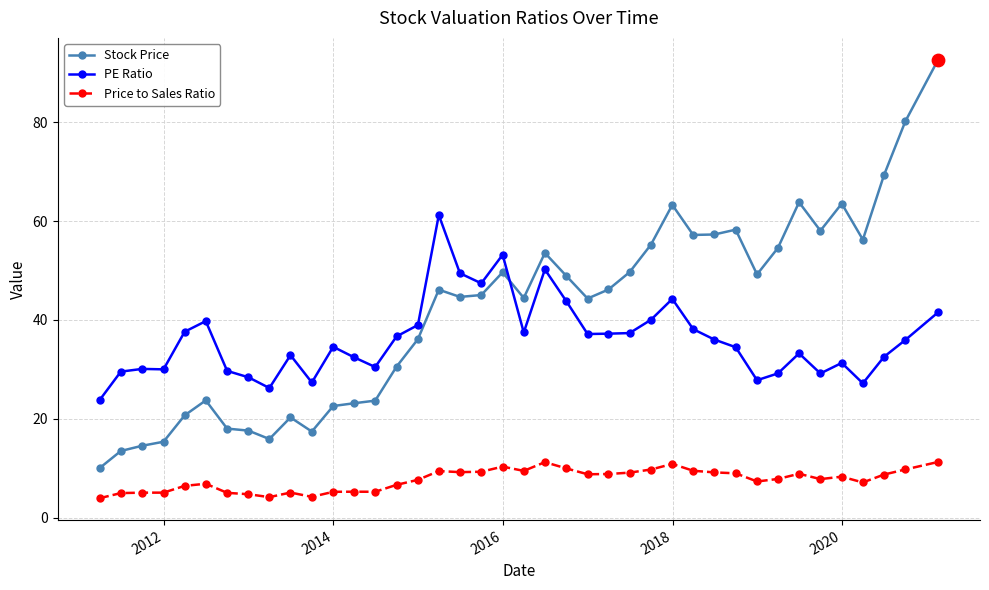

Which series has the largest range (max minus min)?

Stock Price